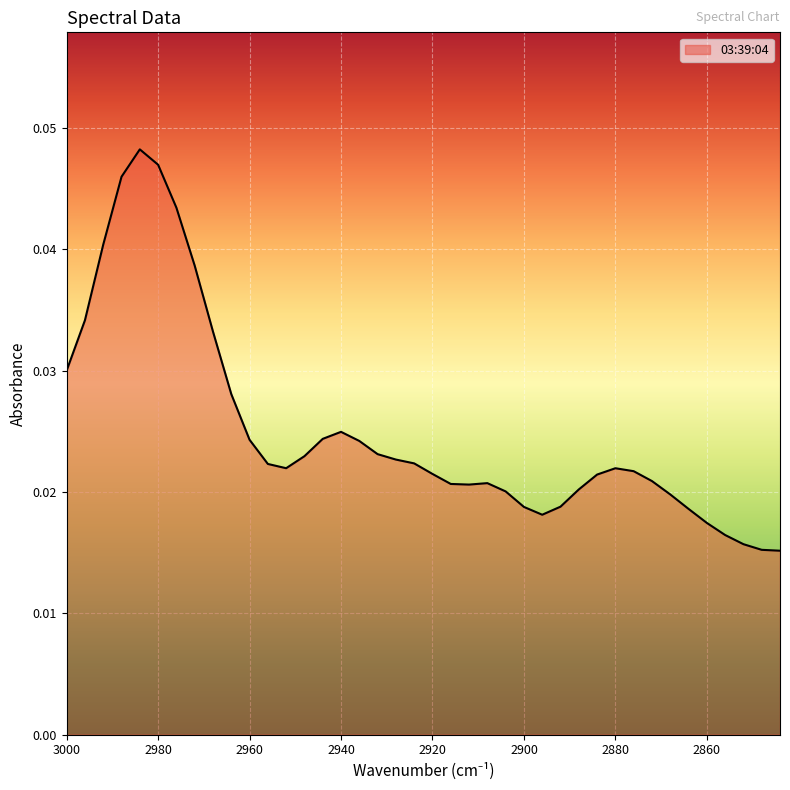

List the labels in order of value, largest first.

2984, 2980, 2988, 2976, 2992, 2972, 2996, 2968, 3000, 2964, 2940, 2944, 2960, 2936, 2932, 2948, 2928, 2924, 2956, 2952, 2880, 2876, 2920, 2884, 2872, 2908, 2916, 2912, 2888, 2904, 2868, 2892, 2900, 2864, 2896, 2860, 2856, 2852, 2848, 2844